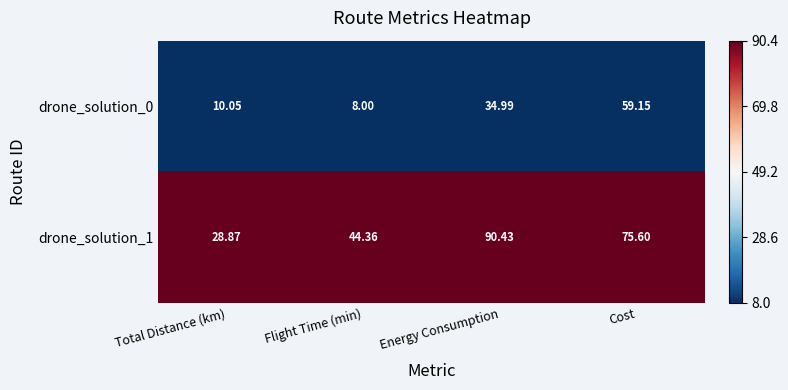

At which label is drone_solution_1 closest to 59?

Flight Time (min)